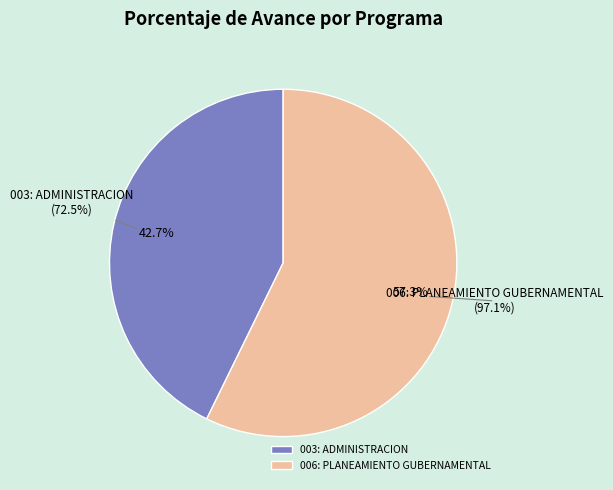

To the nearest percent, what is the average slice percentage?

50%